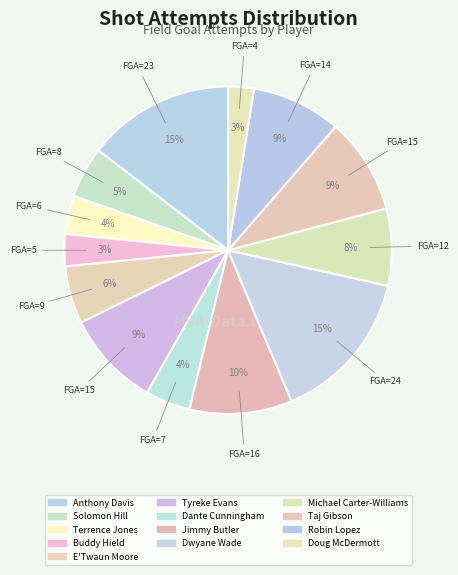

Count the number of slices in the pie.

13